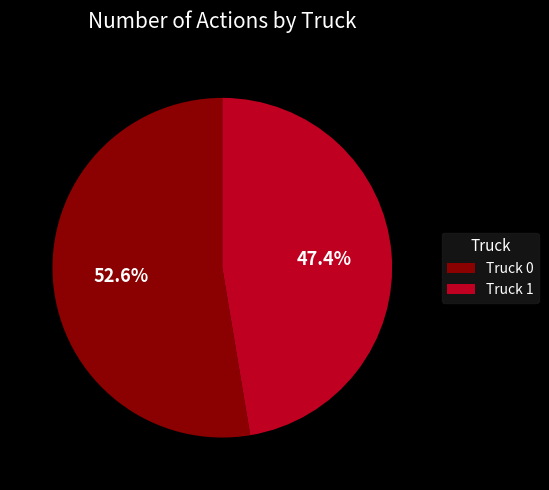

What percentage do Truck 0 and Truck 1 together represent?

100.0%